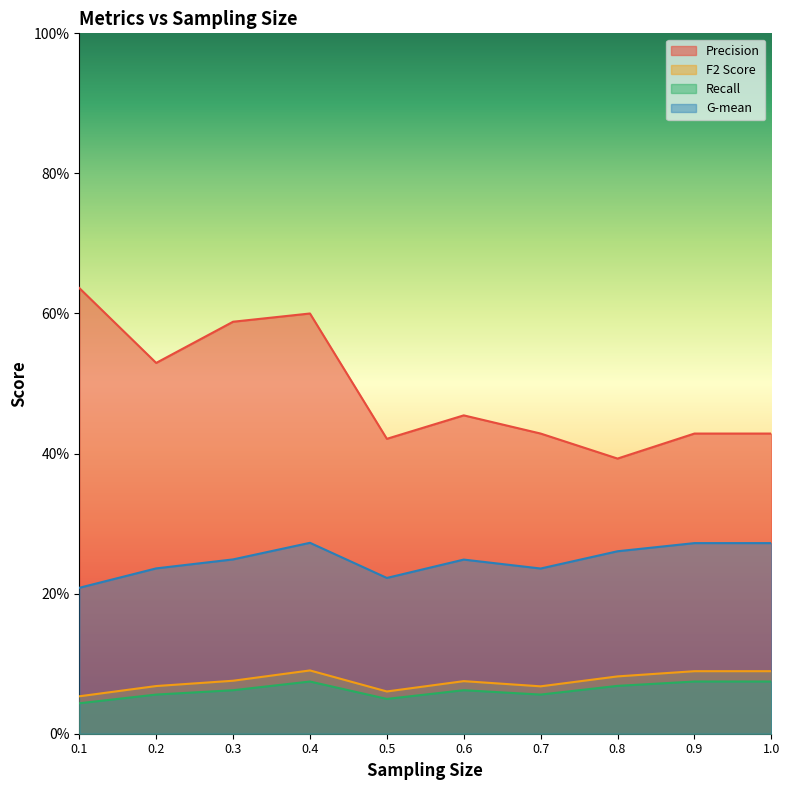

What is the difference between the maximum and minimum values in the G-mean series?

0.1